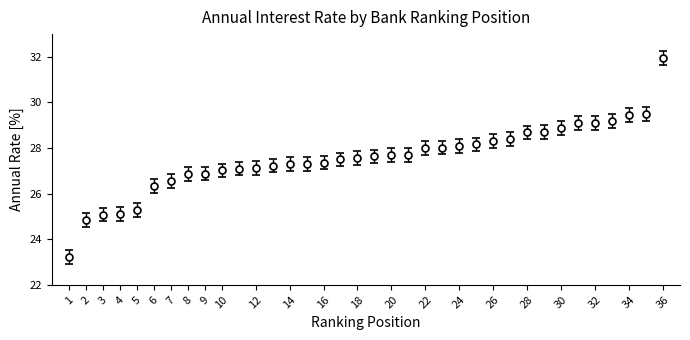

What is the greatest value displayed?

31.9